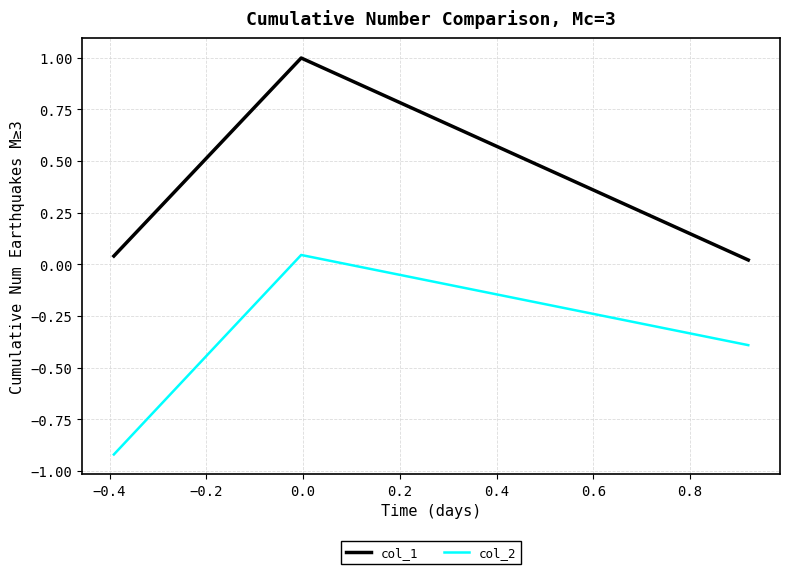

What is the sum of all col_2 values?

-1.3